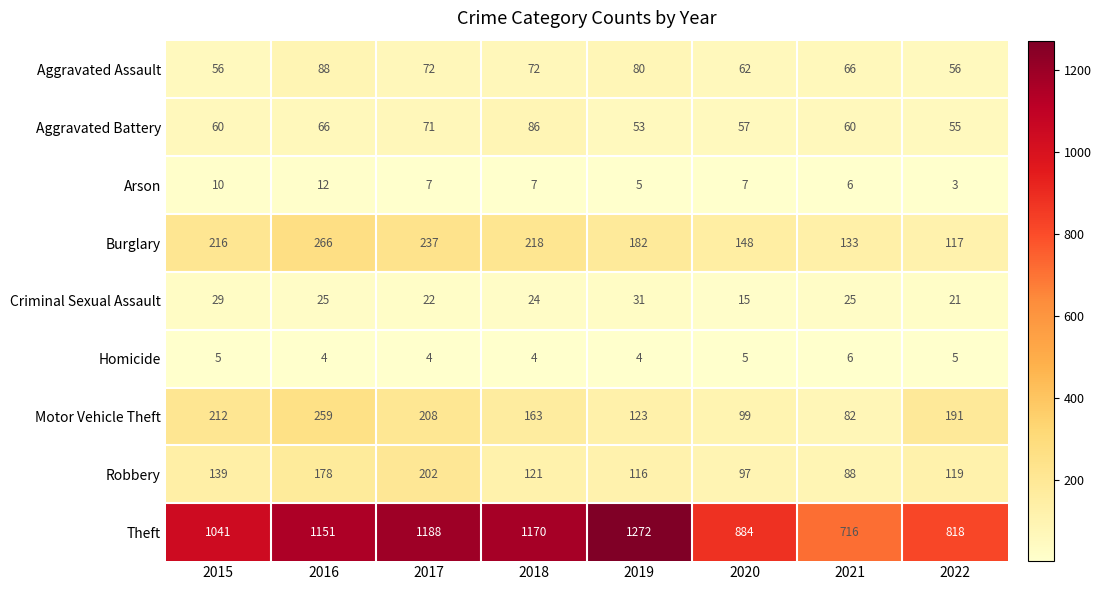

Which label corresponds to the smallest value in the chart?

2022